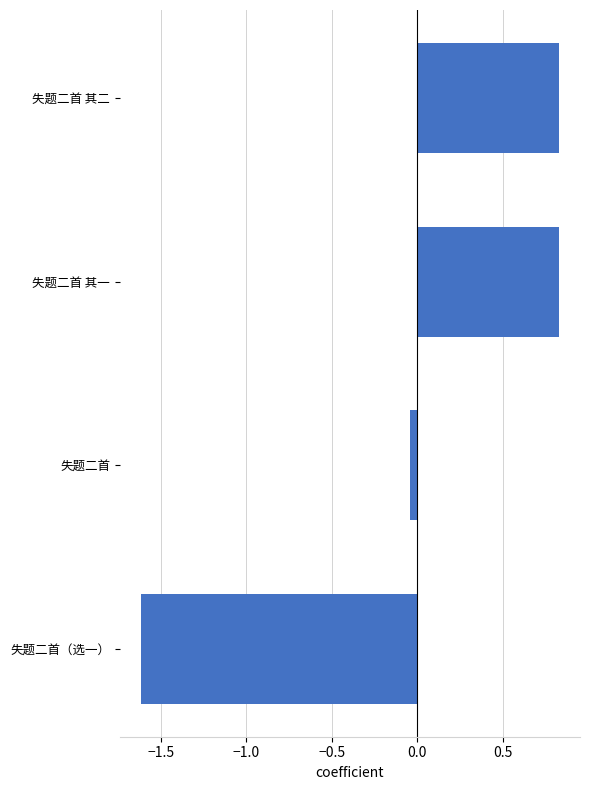

Where is the data nearest to the value 0?

失题二首